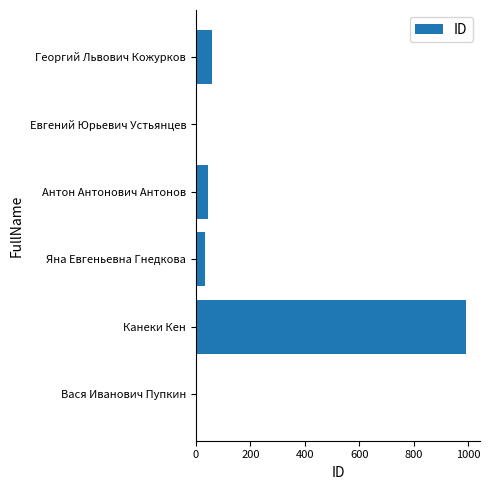

What is the ratio of the value at Канеки Кен to the value at Антон Антонович Антонов?

22.1